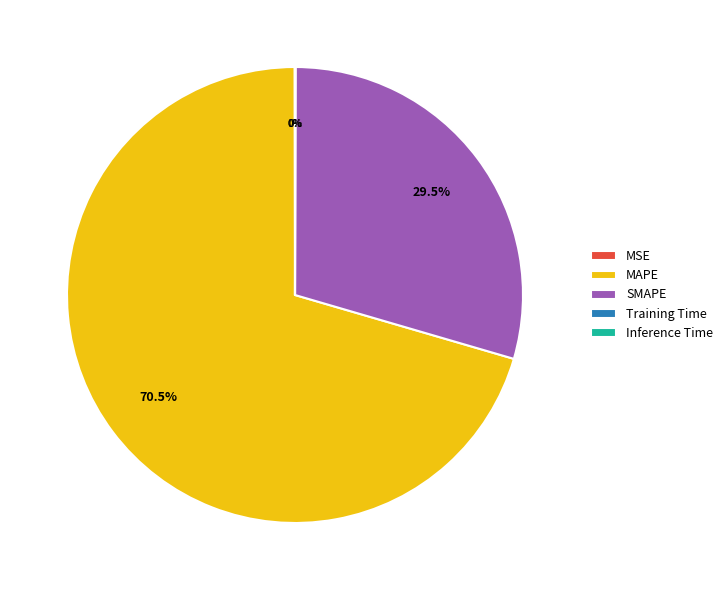

What is the largest slice in the pie chart?

MAPE